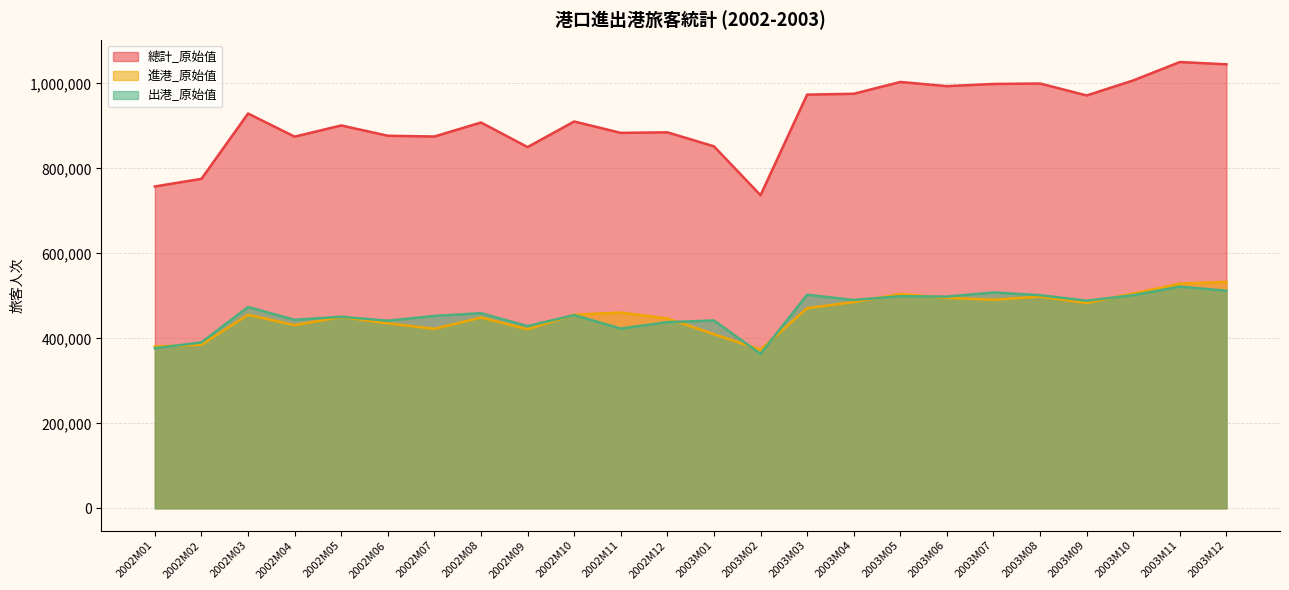

What is the minimum value shown in the chart?

363655